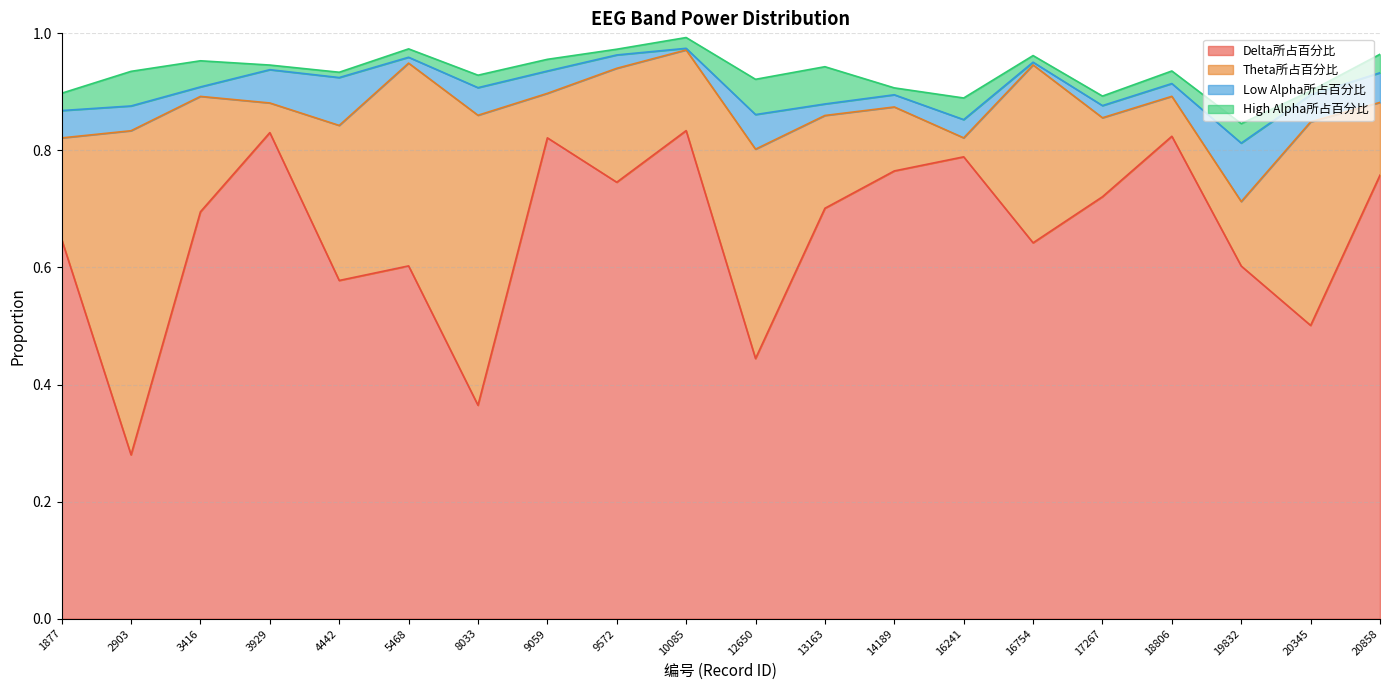

True or false: High Alpha所占百分比 and Delta所占百分比 intersect in this chart.

False